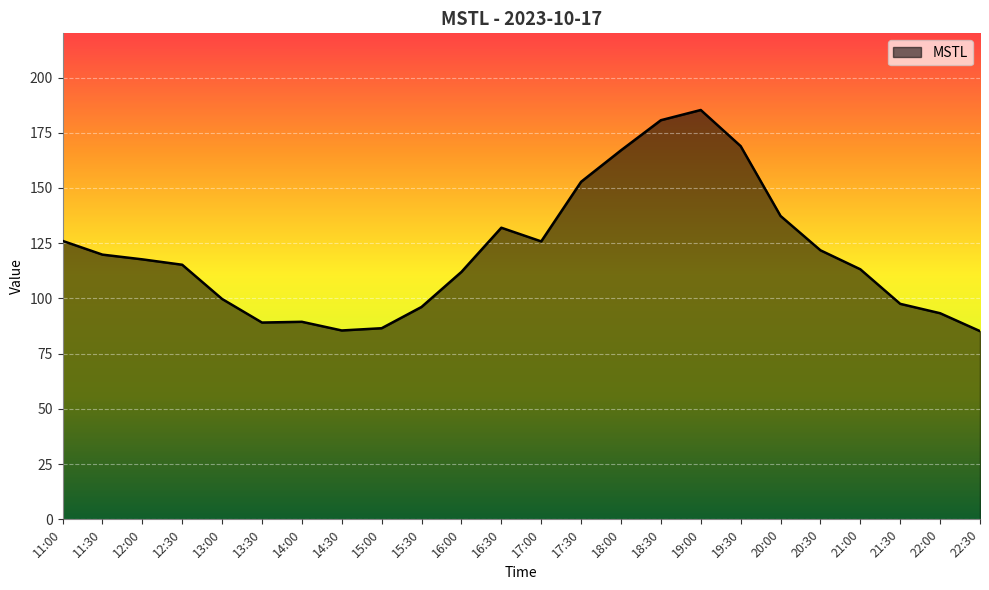

What is the smallest value displayed?

85.2